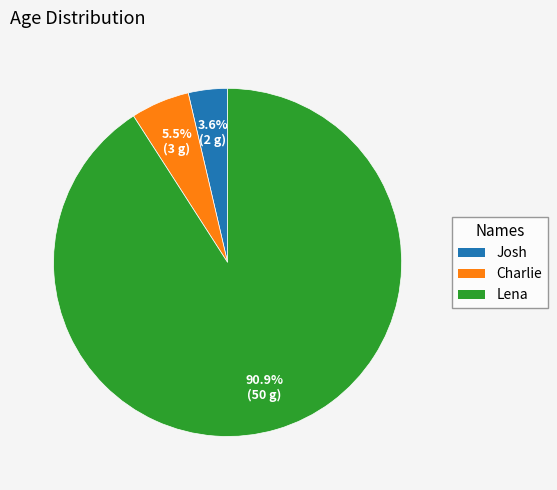

What is the majority slice?

Lena